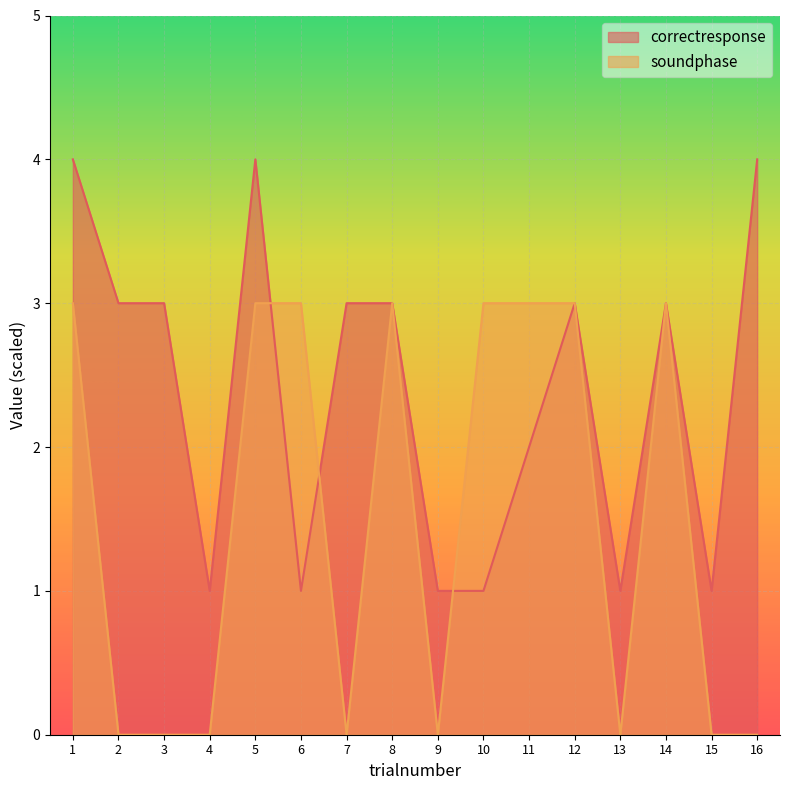

True or false: soundphase and correctresponse intersect in this chart.

True